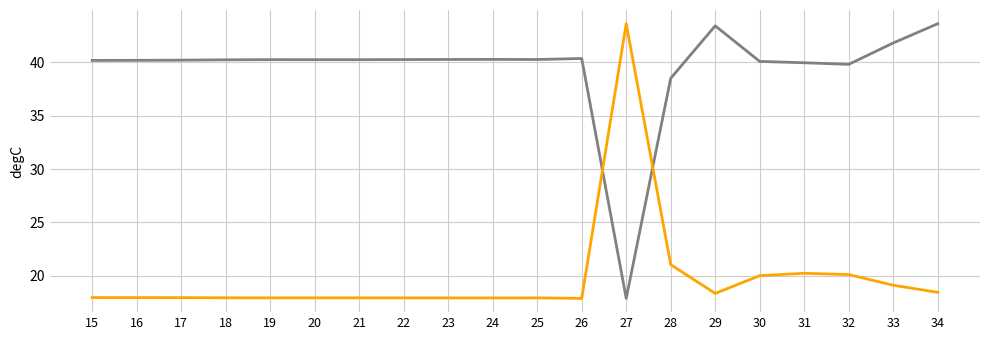

What is the greatest value displayed?

43.6